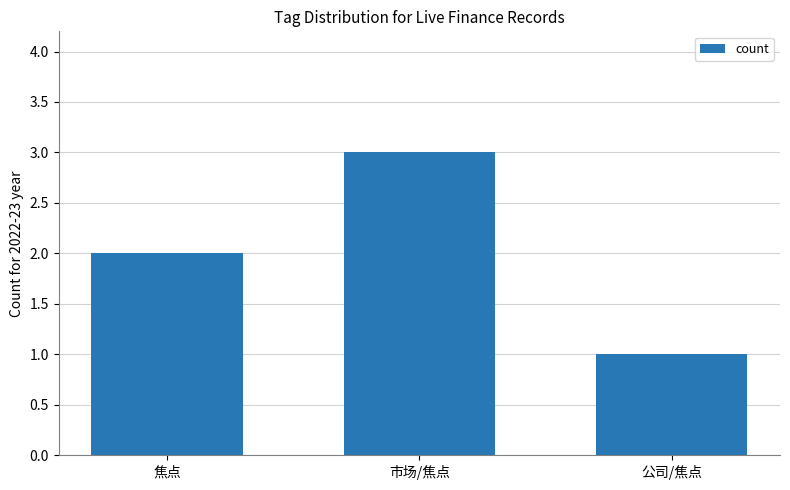

What is the value of the 3rd bar from the left?

1